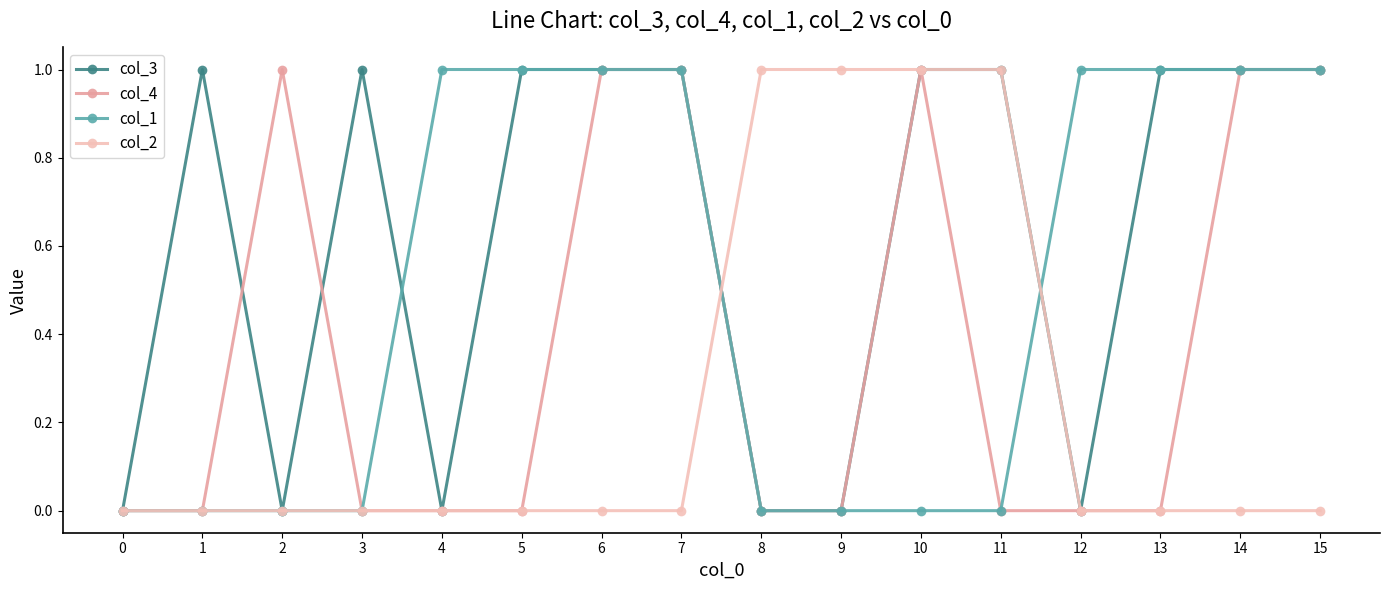

Which series has the largest total across all categories?

col_3